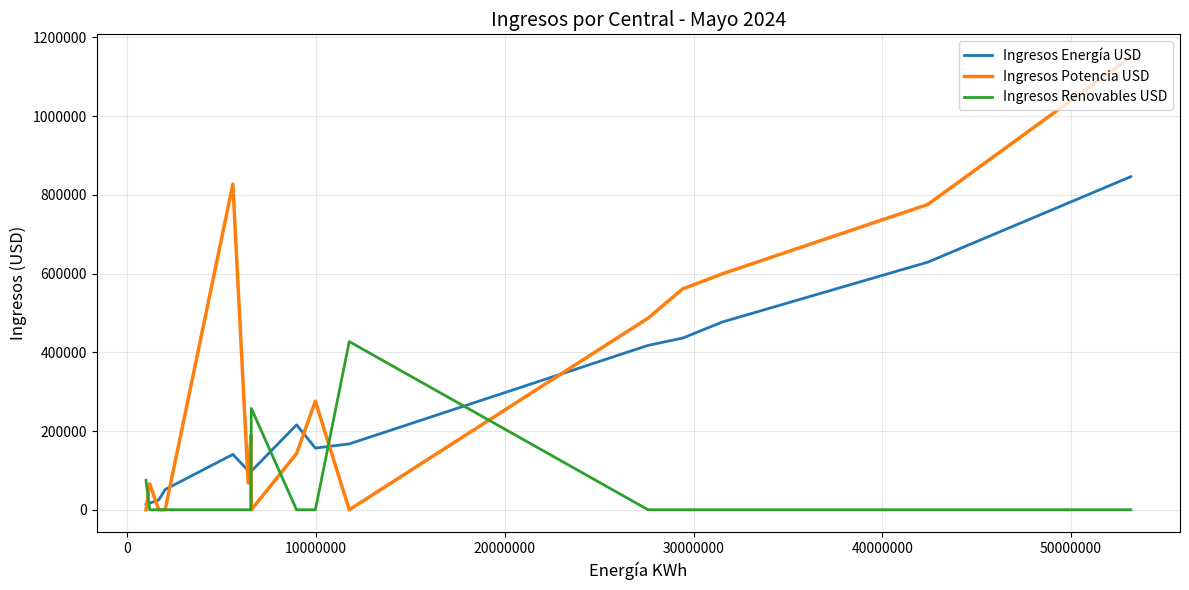

List the series in order of their peak value, highest first.

Ingresos Potencia USD, Ingresos Energía USD, Ingresos Renovables USD